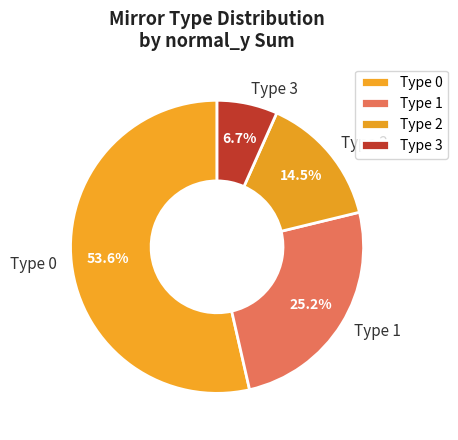

Does any single category account for the majority?

Yes